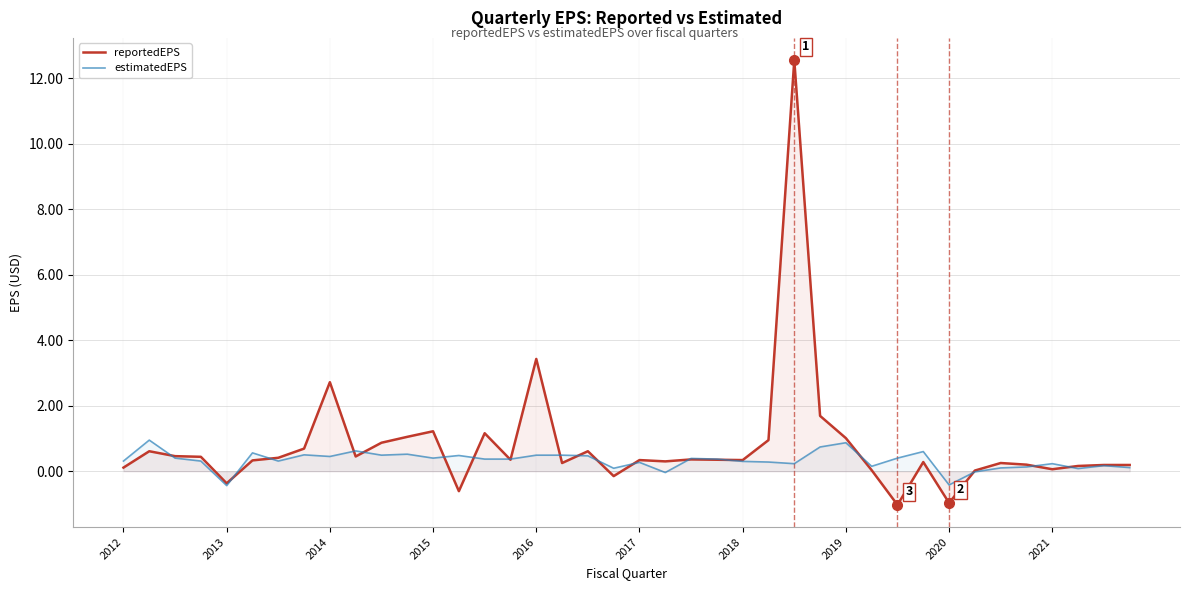

How many interior local peaks does the estimatedEPS series have?

12